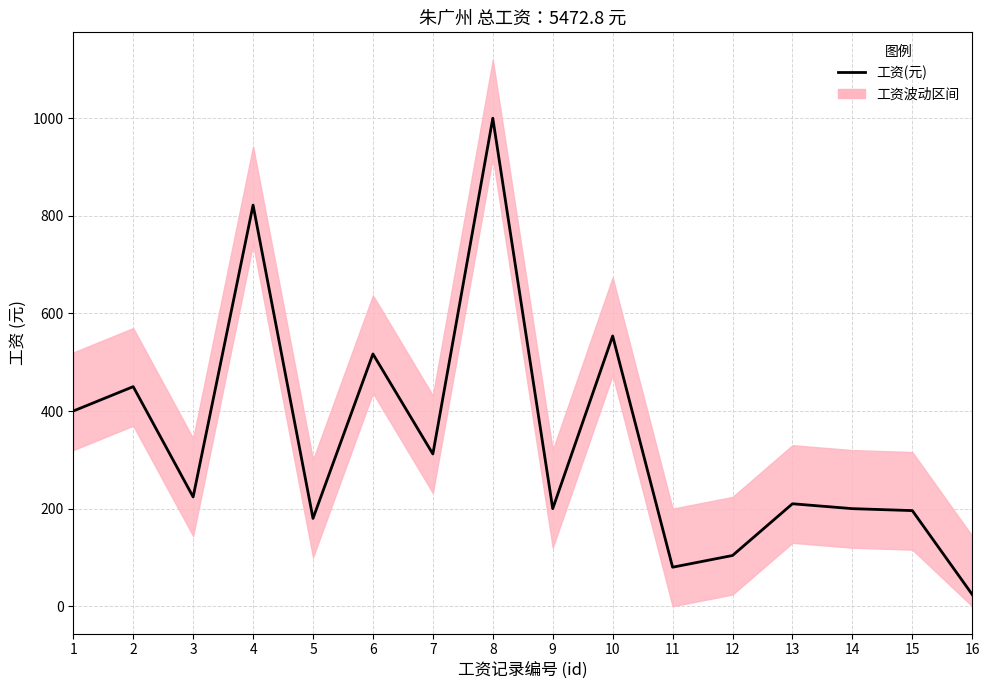

What is the value of the 11th point from the left?

80.0